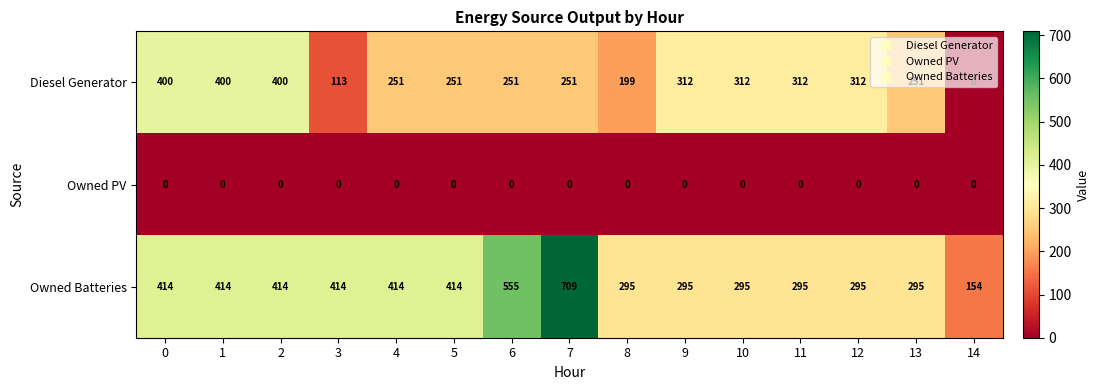

List the series in order of their overall mean, lowest first.

Owned PV, Diesel Generator, Owned Batteries